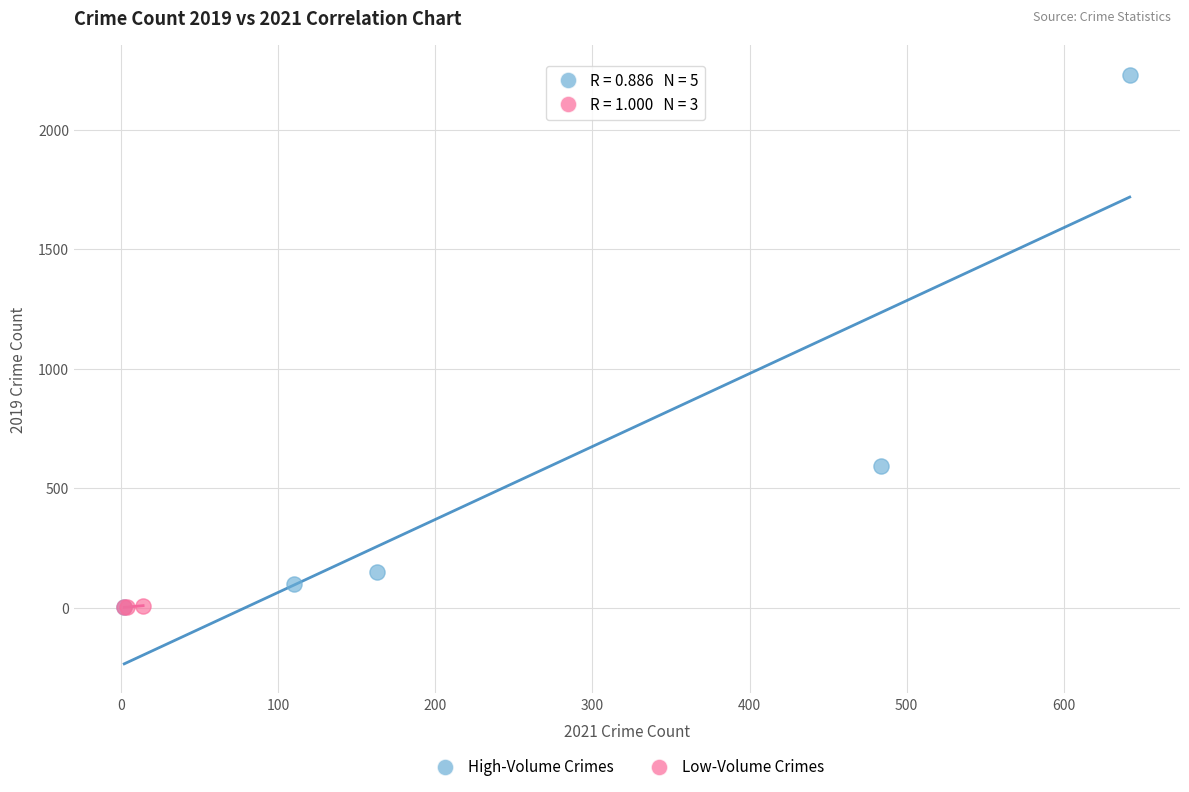

Which series has the largest Y range (max minus min)?

High-Volume Crimes